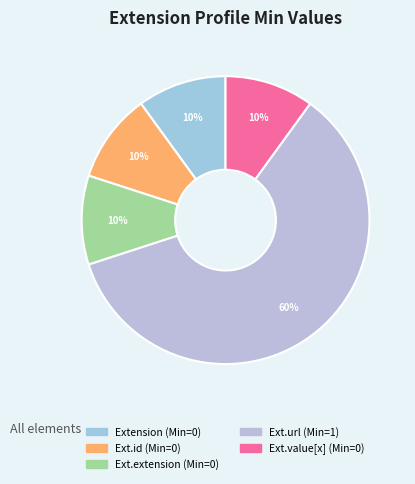

How many segments does this pie chart have?

5